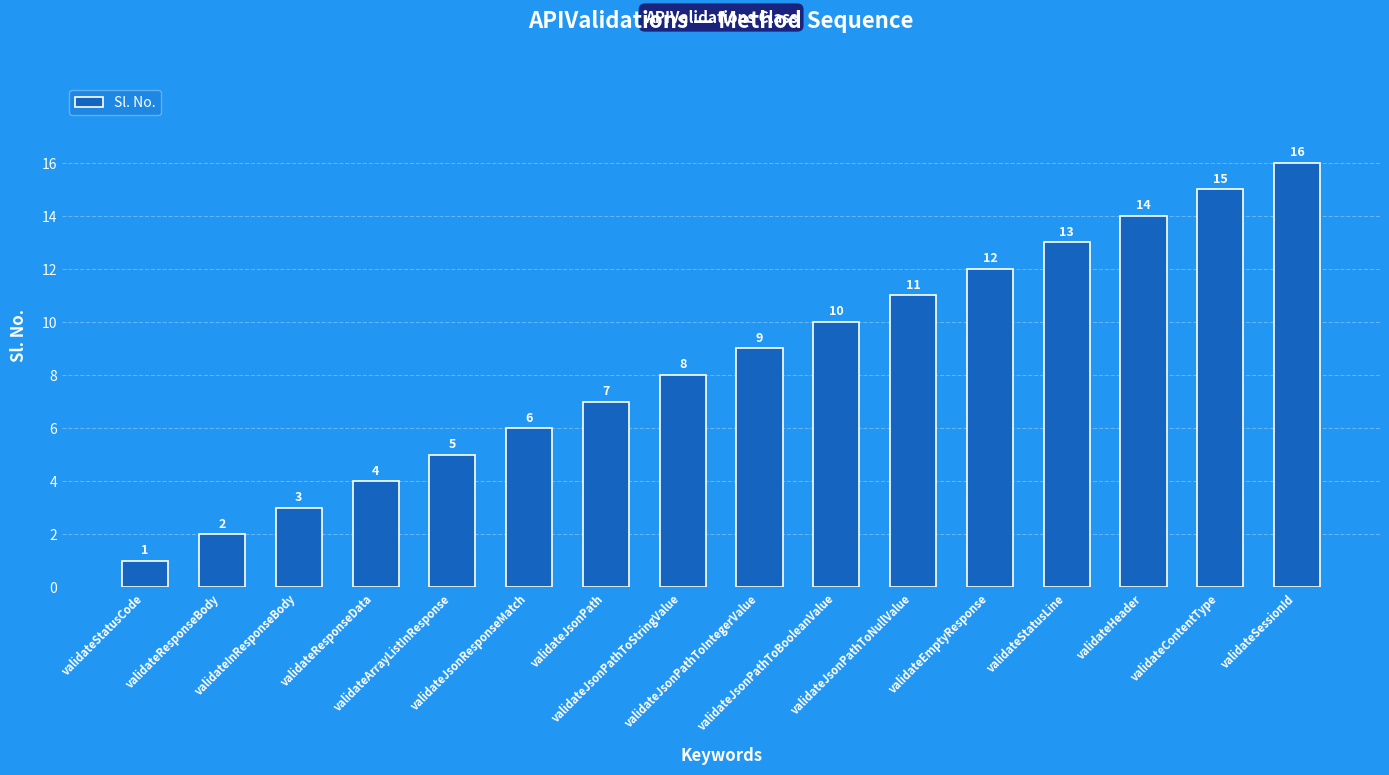

What position from the left is validateResponseBody?

2